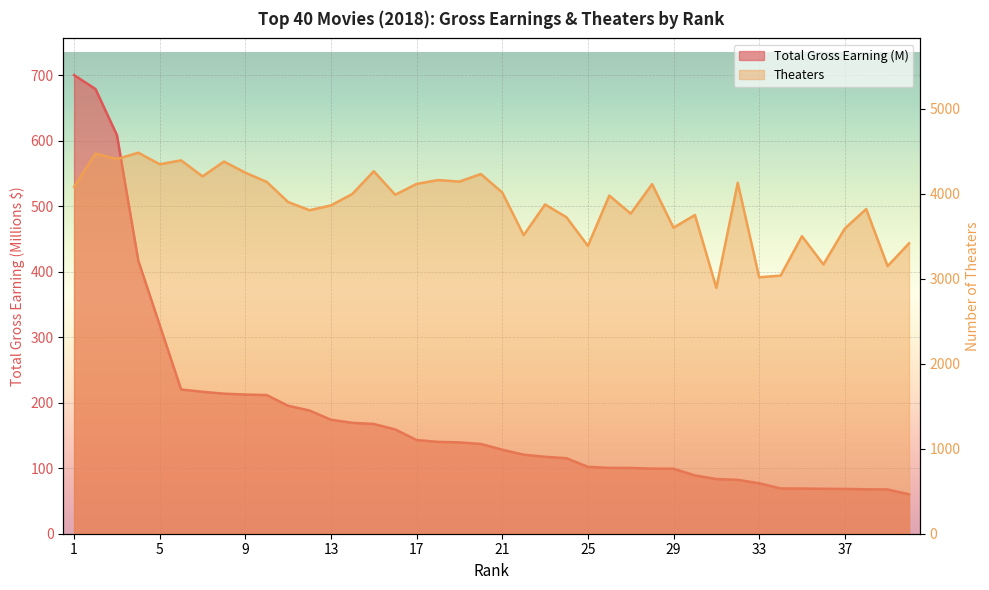

At which label is Theaters closest to 3689?

24